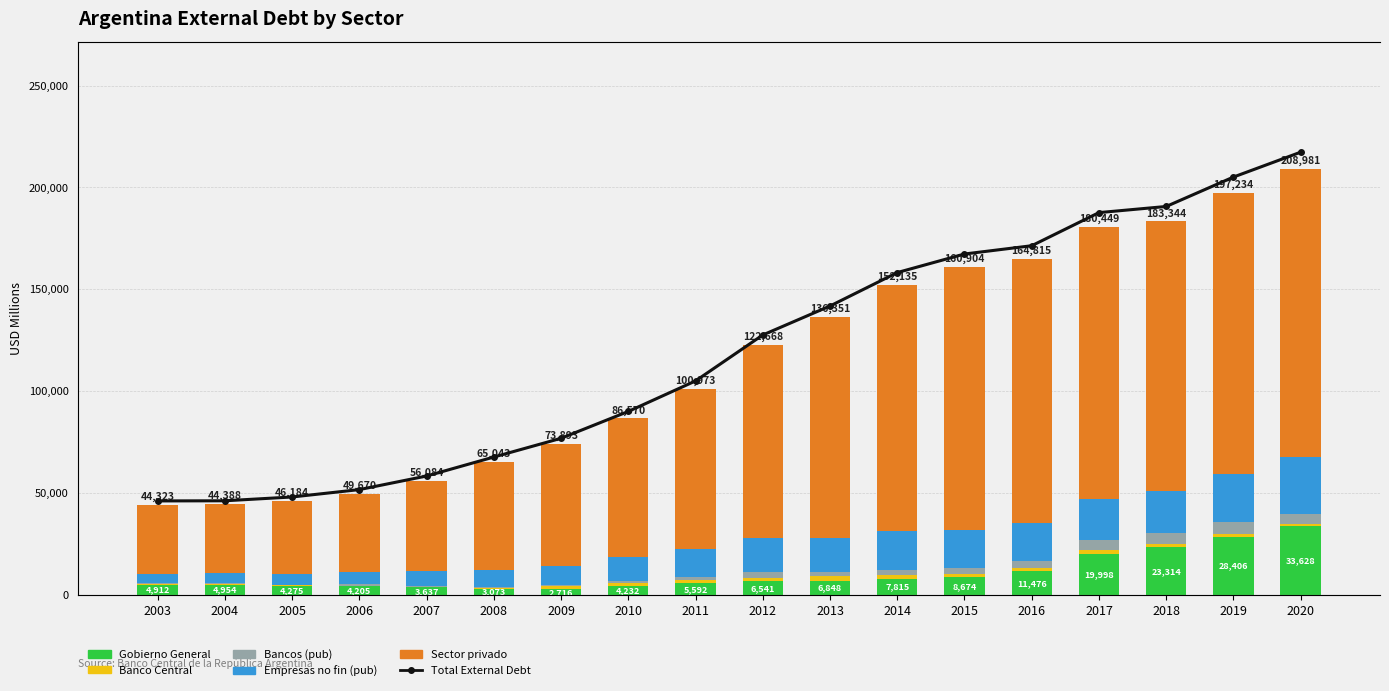

Rank the categories by Total External Debt value from highest to lowest.

2020, 2019, 2018, 2017, 2016, 2015, 2014, 2013, 2012, 2011, 2010, 2009, 2008, 2007, 2006, 2005, 2004, 2003